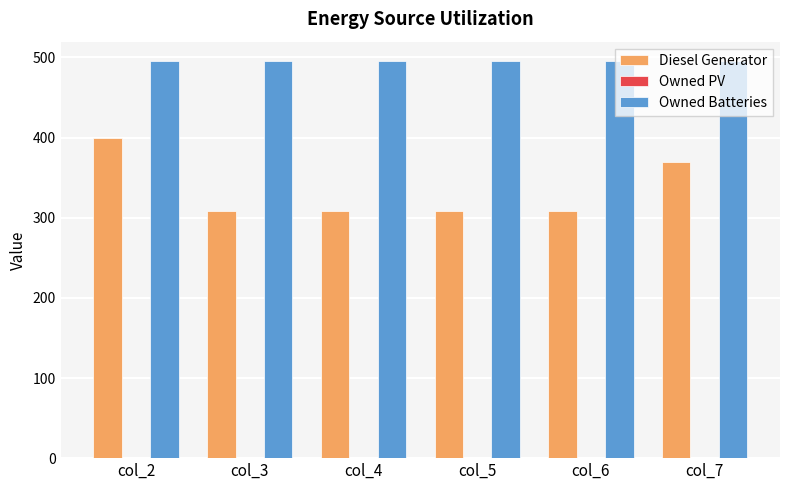

Read the Diesel Generator value at col_3.

309.0